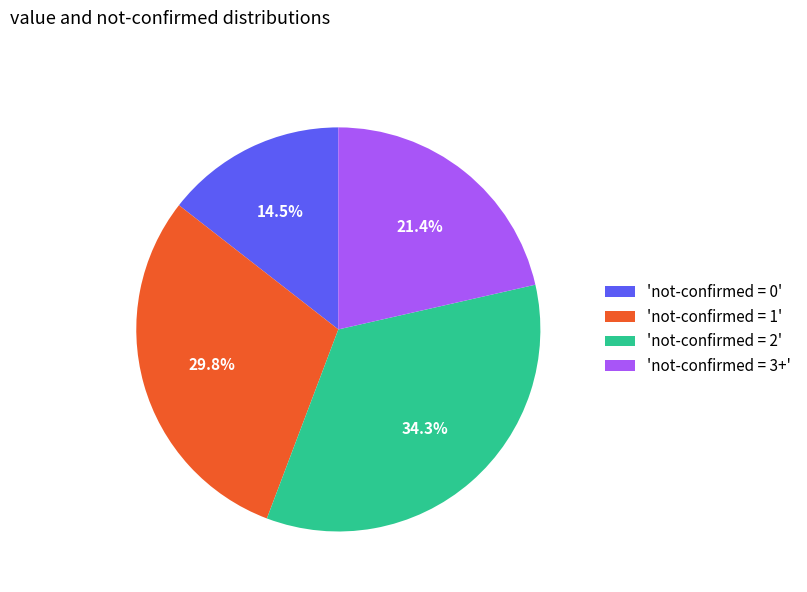

To the nearest percent, what is the difference between the largest and smallest slice percentages?

20%